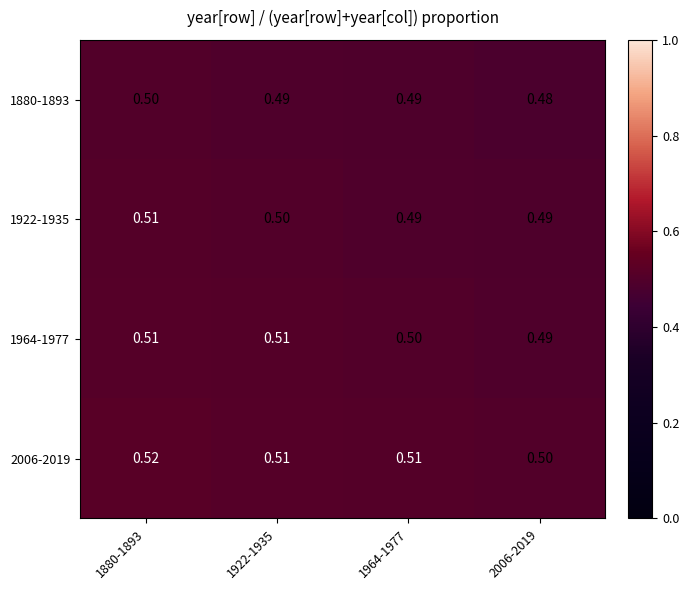

Is the value of 2006-2019 at 1964-1977 greater than the value of 1922-1935 at 1922-1935?

Yes